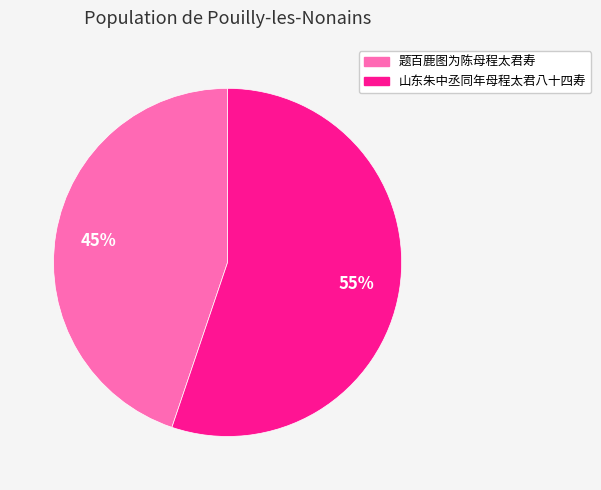

To the nearest percent, what portion does 题百鹿图为陈母程太君寿 represent?

45%